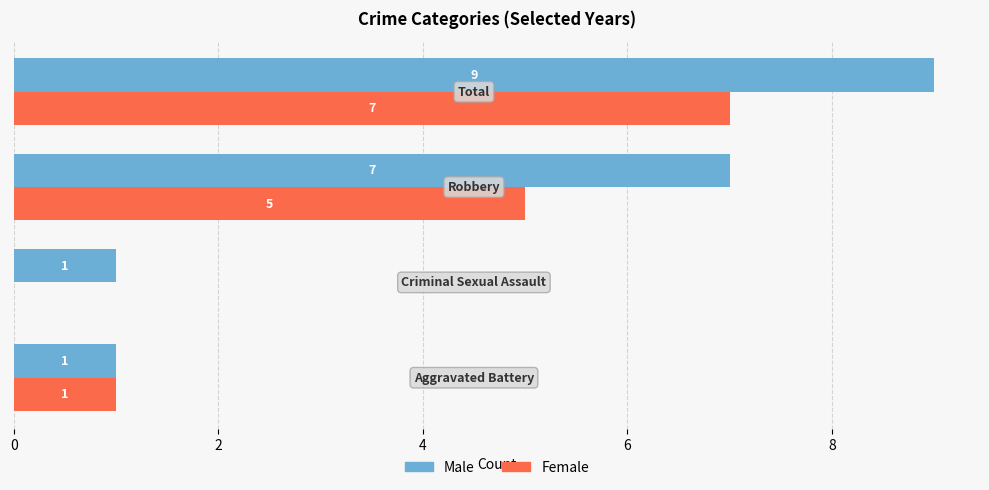

What is the greatest value displayed?

9